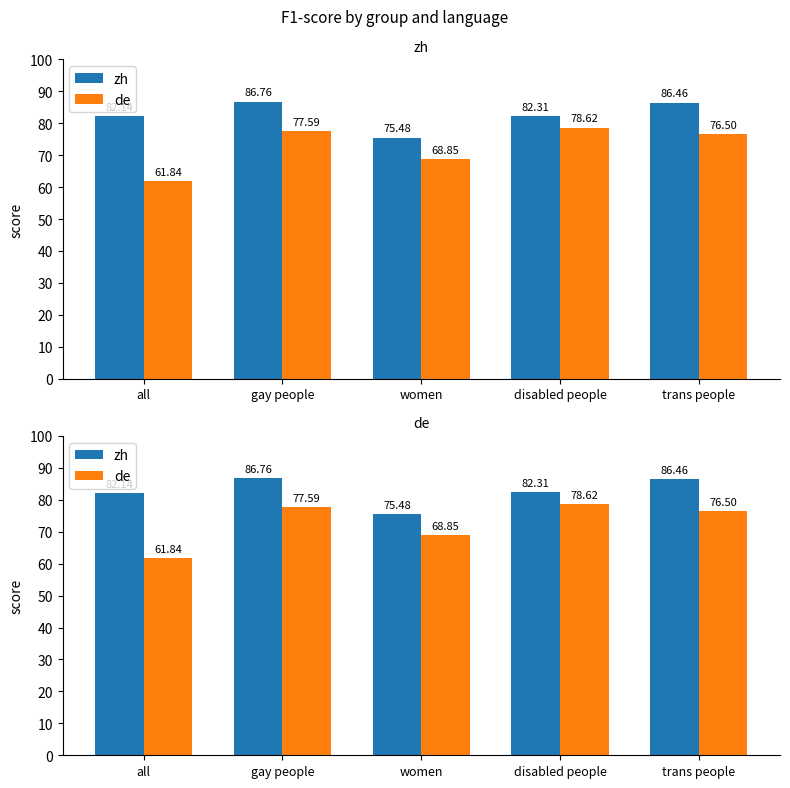

At which label does de reach its peak?

disabled people